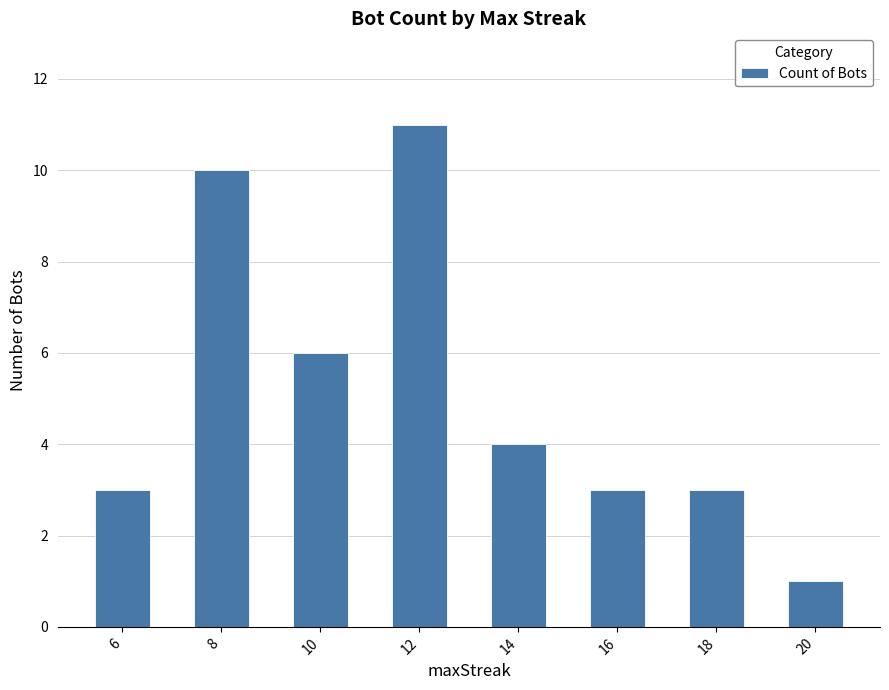

How many data points does each series have?

8